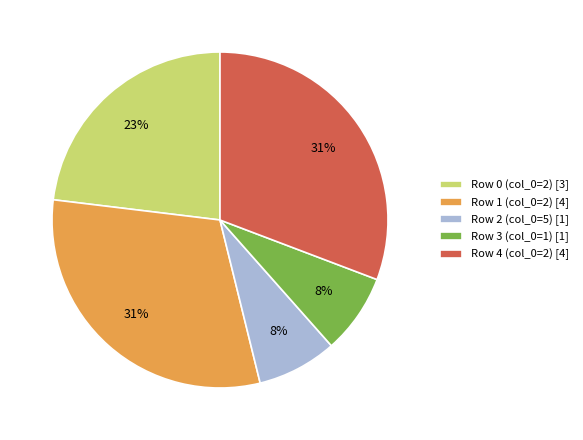

Is there a majority slice in this chart?

No